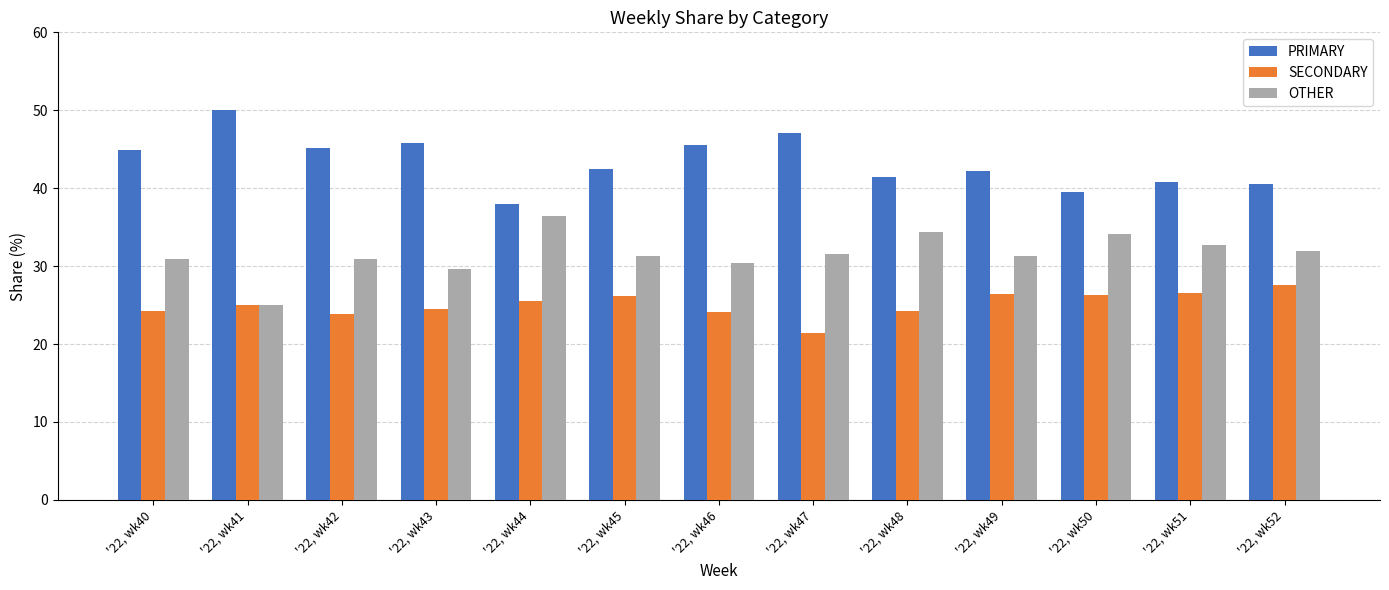

At which label does PRIMARY first exceed 42?

'22, wk40